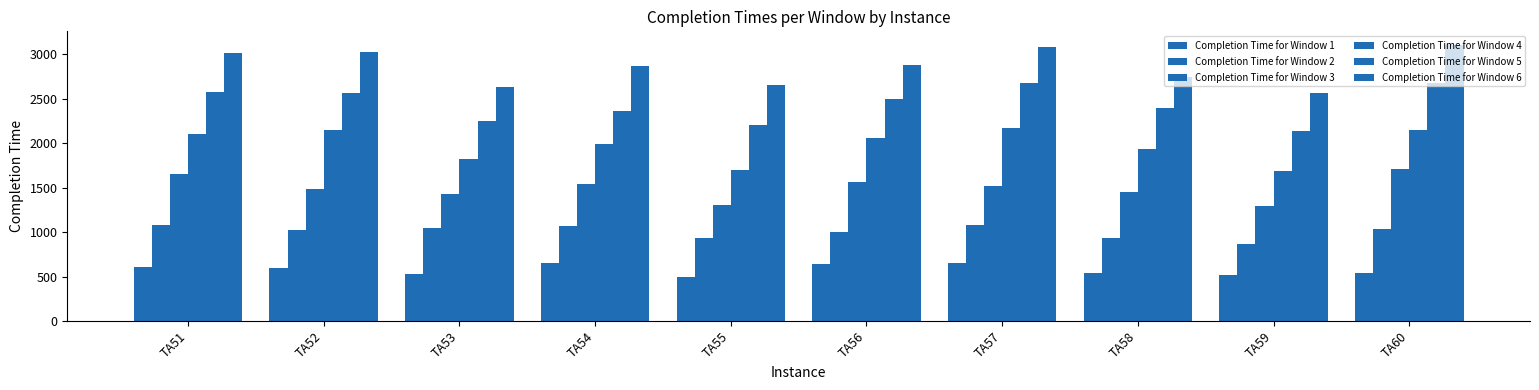

Are the bars horizontal?

No